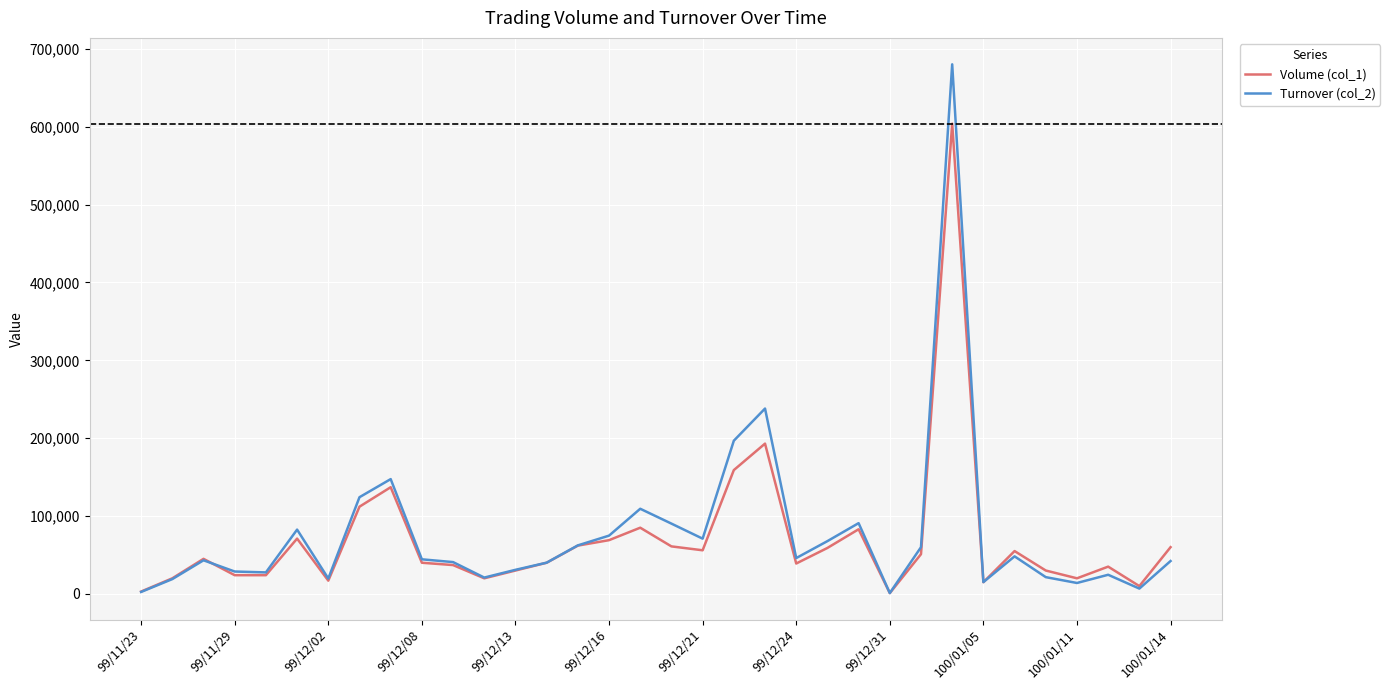

Rank the series by their maximum value, from highest to lowest.

Turnover (col_2), Volume (col_1)